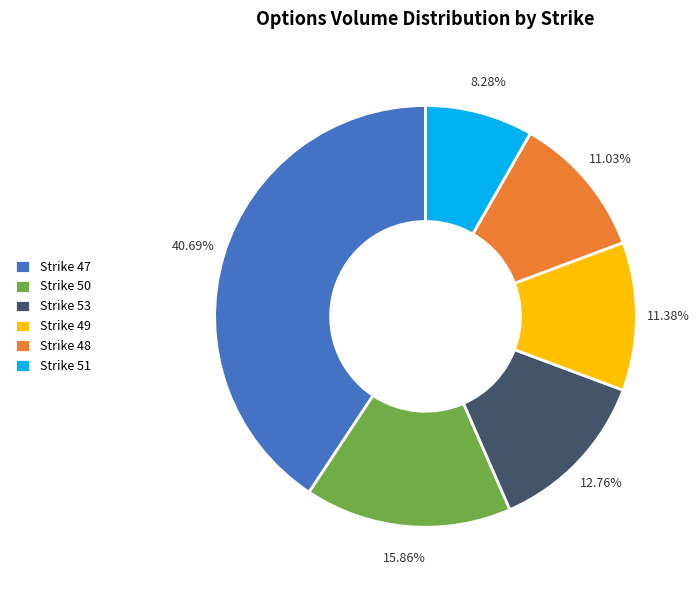

Count the number of slices in the pie.

6